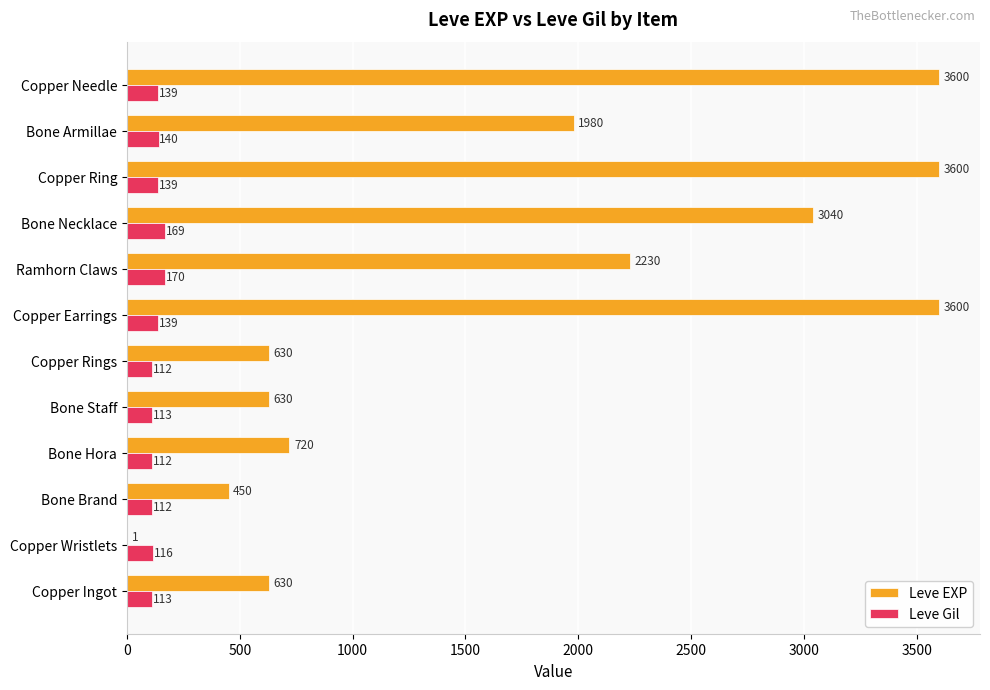

The Leve Gil series shows 112 at Bone Brand. True or false?

True